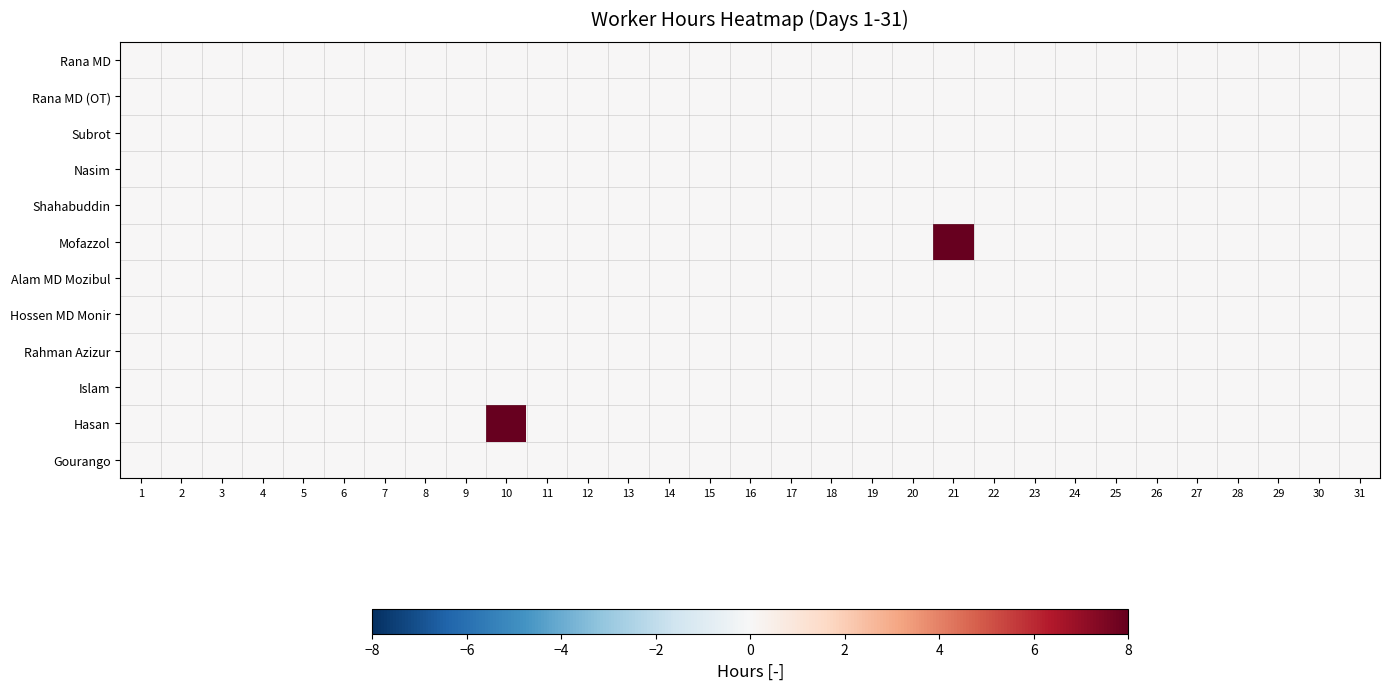

Reading left to right, what are all the values shown in this chart?

Rana MD: 1=0	2=0	3=0	4=0	5=0	6=0	7=0	8=0	9=0	10=0	11=0	12=0	13=0	14=0	15=0	16=0	17=0	18=0	19=0	20=0	21=0	22=0	23=0	24=0	25=0	26=0	27=0	28=0	29=0	30=0	31=0
Rana MD (OT): 1=0	2=0	3=0	4=0	5=0	6=0	7=0	8=0	9=0	10=0	11=0	12=0	13=0	14=0	15=0	16=0	17=0	18=0	19=0	20=0	21=0	22=0	23=0	24=0	25=0	26=0	27=0	28=0	29=0	30=0	31=0
Subrot: 1=0	2=0	3=0	4=0	5=0	6=0	7=0	8=0	9=0	10=0	11=0	12=0	13=0	14=0	15=0	16=0	17=0	18=0	19=0	20=0	21=0	22=0	23=0	24=0	25=0	26=0	27=0	28=0	29=0	30=0	31=0
Nasim: 1=0	2=0	3=0	4=0	5=0	6=0	7=0	8=0	9=0	10=0	11=0	12=0	13=0	14=0	15=0	16=0	17=0	18=0	19=0	20=0	21=0	22=0	23=0	24=0	25=0	26=0	27=0	28=0	29=0	30=0	31=0
Shahabuddin: 1=0	2=0	3=0	4=0	5=0	6=0	7=0	8=0	9=0	10=0	11=0	12=0	13=0	14=0	15=0	16=0	17=0	18=0	19=0	20=0	21=0	22=0	23=0	24=0	25=0	26=0	27=0	28=0	29=0	30=0	31=0
Mofazzol: 1=0	2=0	3=0	4=0	5=0	6=0	7=0	8=0	9=0	10=0	11=0	12=0	13=0	14=0	15=0	16=0	17=0	18=0	19=0	20=0	21=8	22=0	23=0	24=0	25=0	26=0	27=0	28=0	29=0	30=0	31=0
Alam MD Mozibul: 1=0	2=0	3=0	4=0	5=0	6=0	7=0	8=0	9=0	10=0	11=0	12=0	13=0	14=0	15=0	16=0	17=0	18=0	19=0	20=0	21=0	22=0	23=0	24=0	25=0	26=0	27=0	28=0	29=0	30=0	31=0
Hossen MD Monir: 1=0	2=0	3=0	4=0	5=0	6=0	7=0	8=0	9=0	10=0	11=0	12=0	13=0	14=0	15=0	16=0	17=0	18=0	19=0	20=0	21=0	22=0	23=0	24=0	25=0	26=0	27=0	28=0	29=0	30=0	31=0
Rahman Azizur: 1=0	2=0	3=0	4=0	5=0	6=0	7=0	8=0	9=0	10=0	11=0	12=0	13=0	14=0	15=0	16=0	17=0	18=0	19=0	20=0	21=0	22=0	23=0	24=0	25=0	26=0	27=0	28=0	29=0	30=0	31=0
Islam: 1=0	2=0	3=0	4=0	5=0	6=0	7=0	8=0	9=0	10=0	11=0	12=0	13=0	14=0	15=0	16=0	17=0	18=0	19=0	20=0	21=0	22=0	23=0	24=0	25=0	26=0	27=0	28=0	29=0	30=0	31=0
Hasan: 1=0	2=0	3=0	4=0	5=0	6=0	7=0	8=0	9=0	10=8	11=0	12=0	13=0	14=0	15=0	16=0	17=0	18=0	19=0	20=0	21=0	22=0	23=0	24=0	25=0	26=0	27=0	28=0	29=0	30=0	31=0
Gourango: 1=0	2=0	3=0	4=0	5=0	6=0	7=0	8=0	9=0	10=0	11=0	12=0	13=0	14=0	15=0	16=0	17=0	18=0	19=0	20=0	21=0	22=0	23=0	24=0	25=0	26=0	27=0	28=0	29=0	30=0	31=0